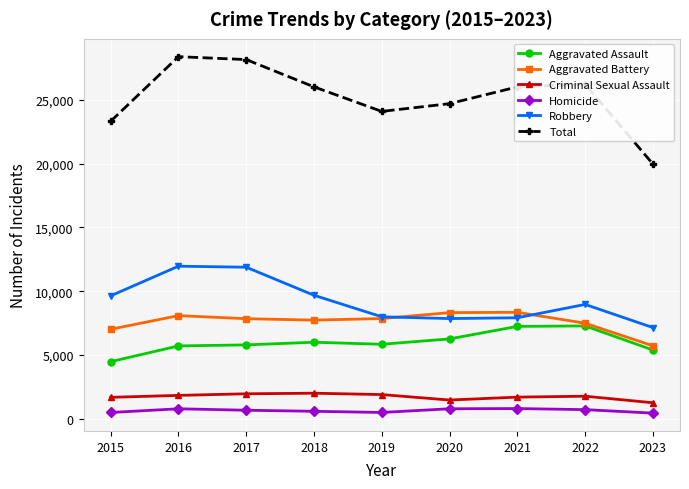

True or false: Criminal Sexual Assault has more than 0 points higher than both neighbors.

True